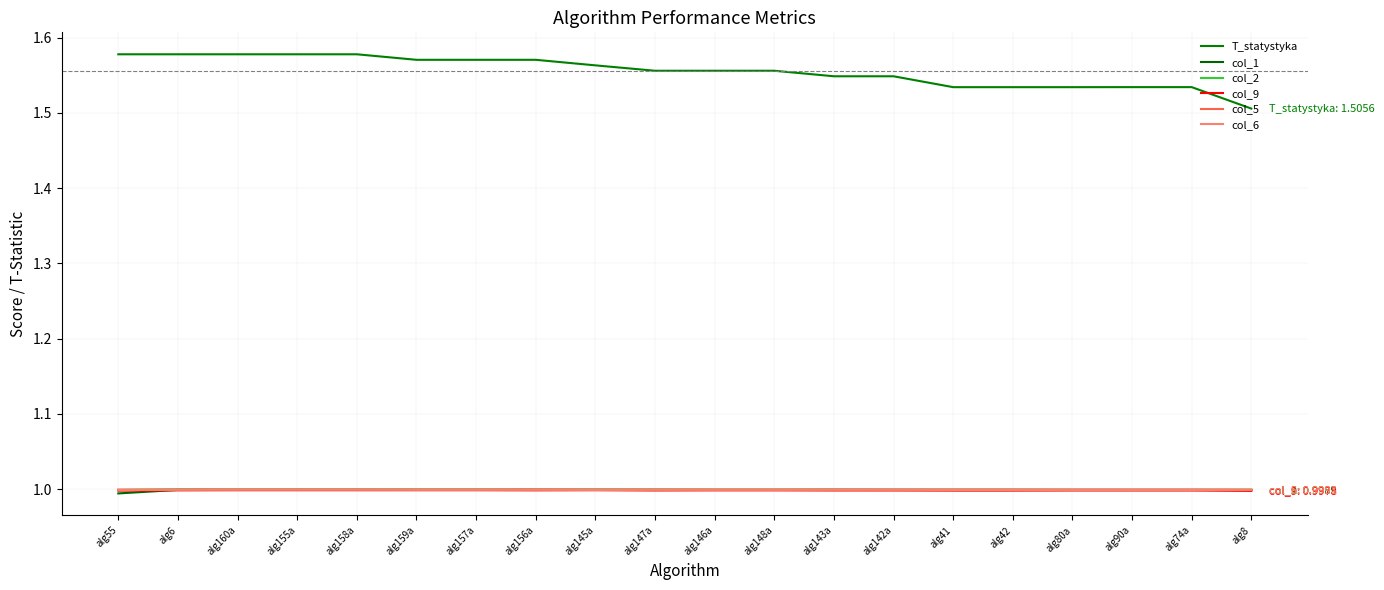

Is it true that col_6 equals 1.7 at alg145a?

False